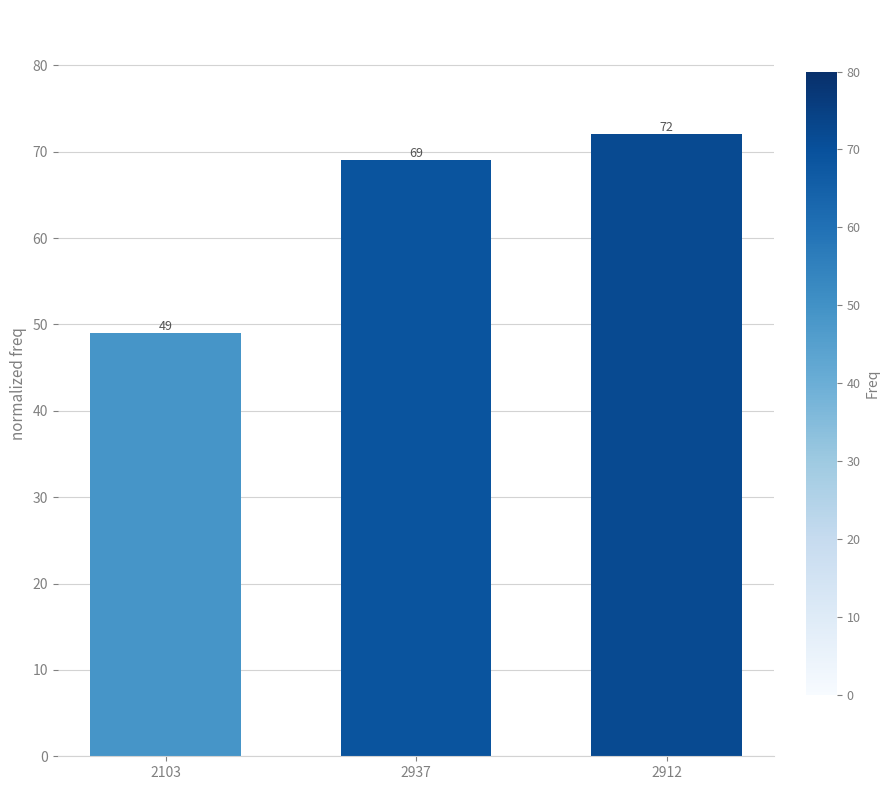

What is the label of the 3rd bar from the right?

2103